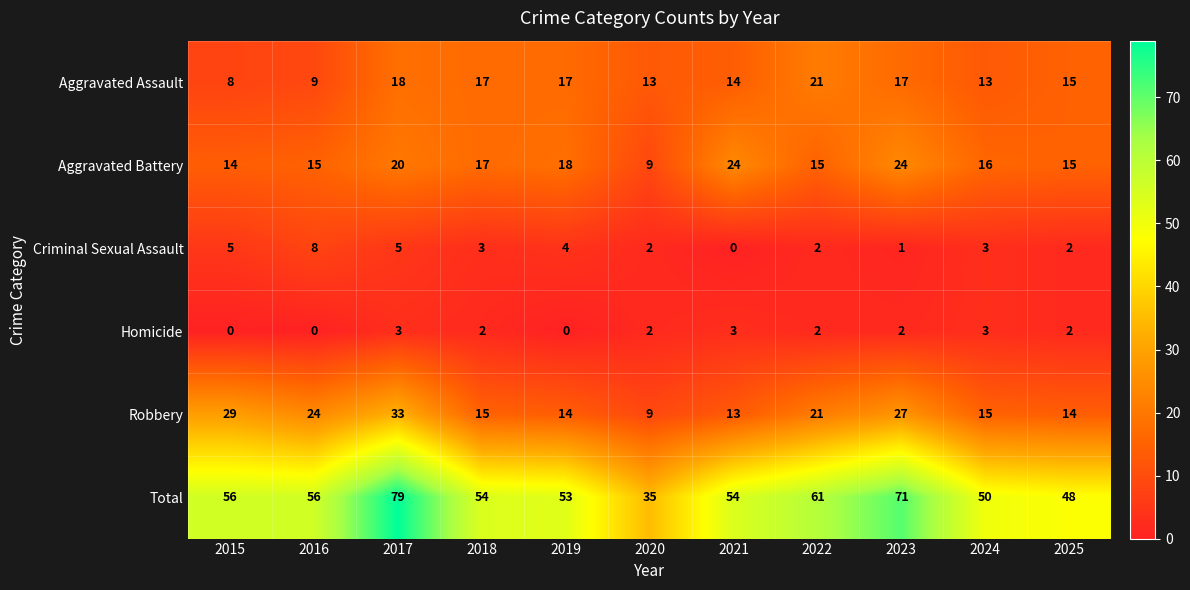

Count the Homicide values in the range 0 to 3.

11